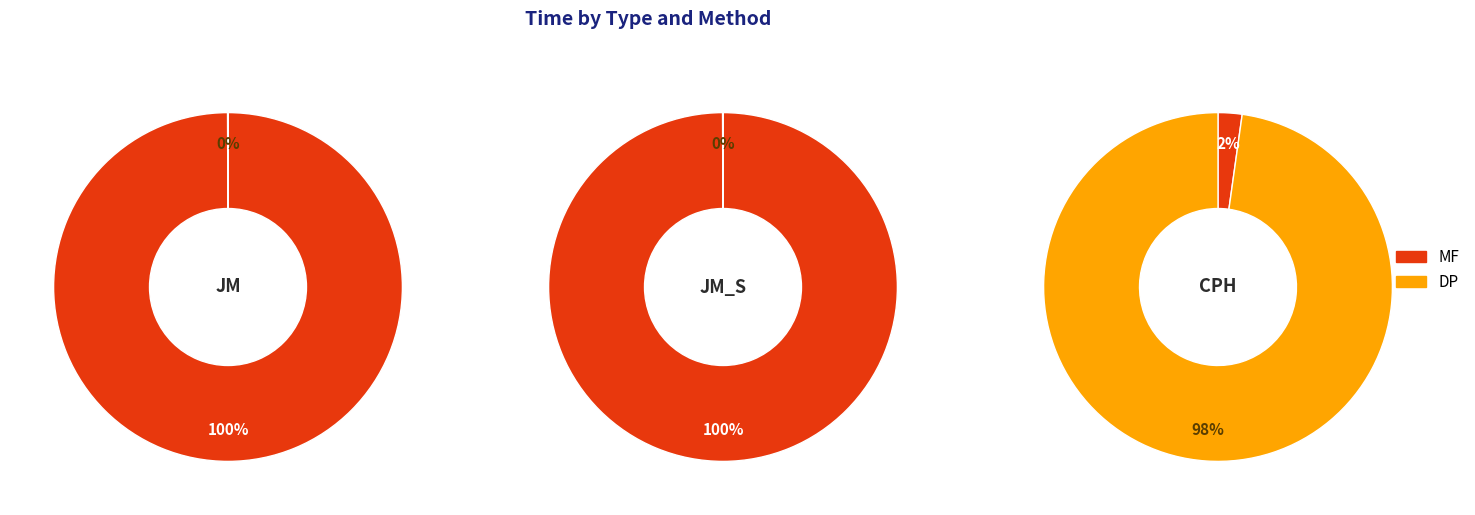

How many segments does this pie chart have?

3